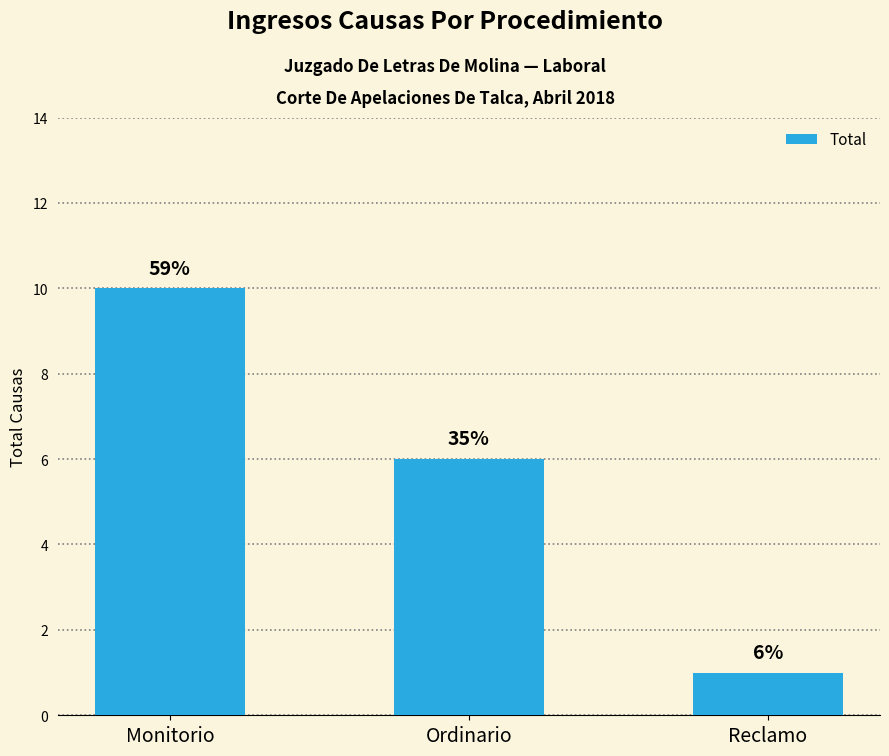

How many bars are there in total?

3